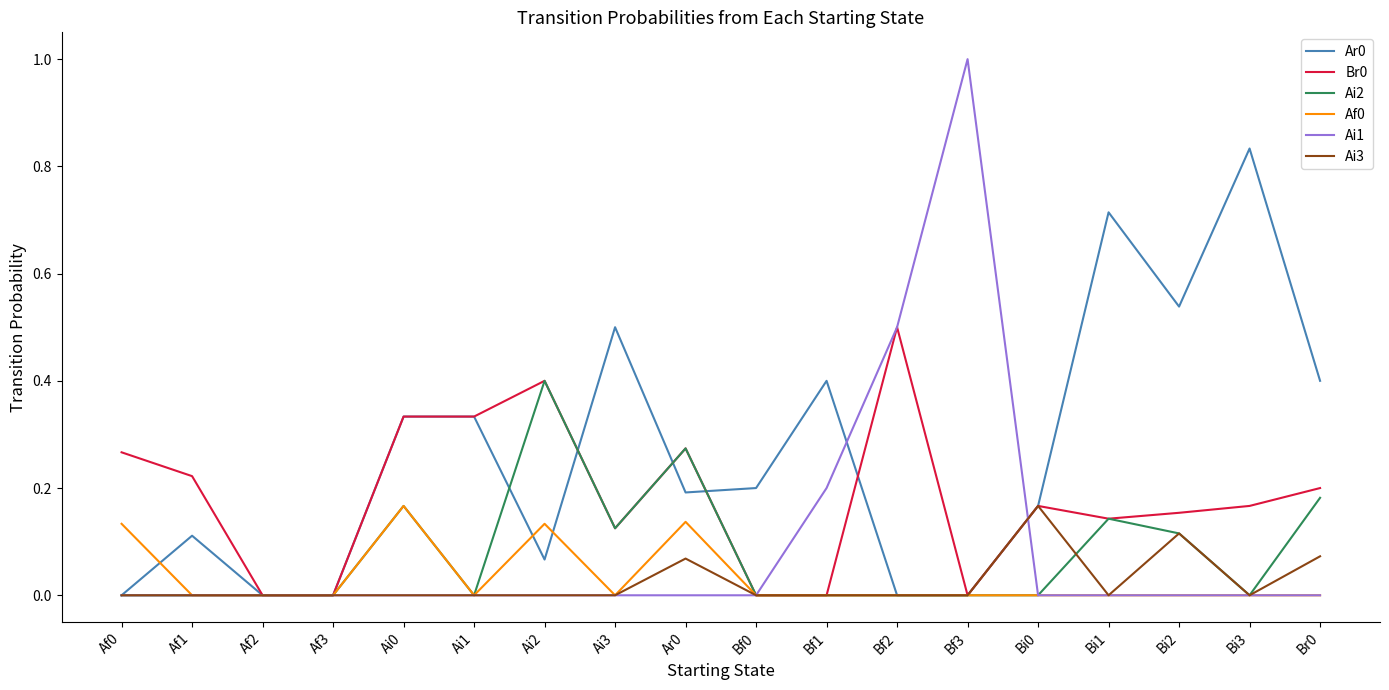

Which series changed the most between Ai3 and Bf3?

Ai1